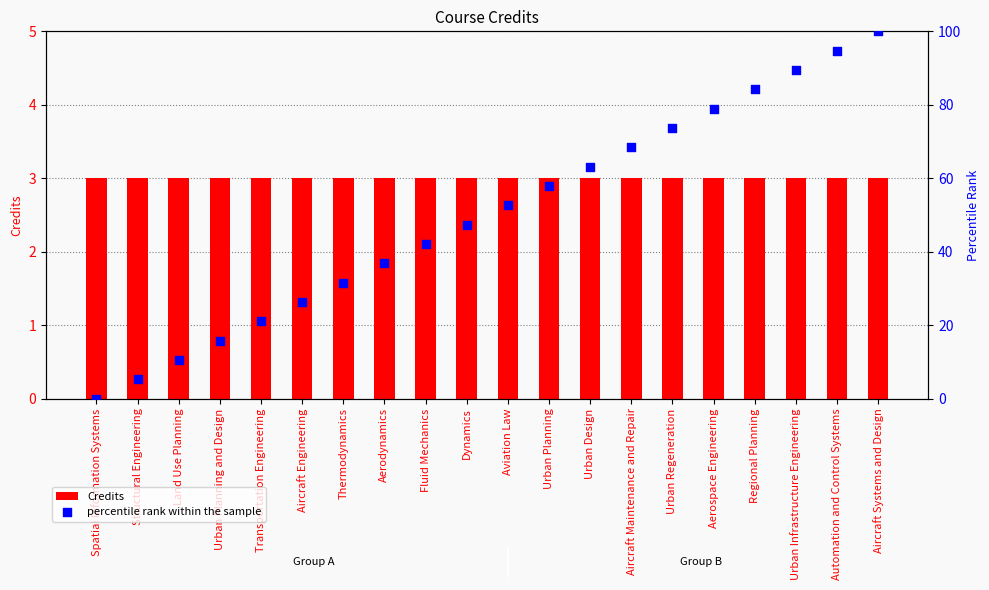

Which series contains the highest Y value?

percentile rank within the sample